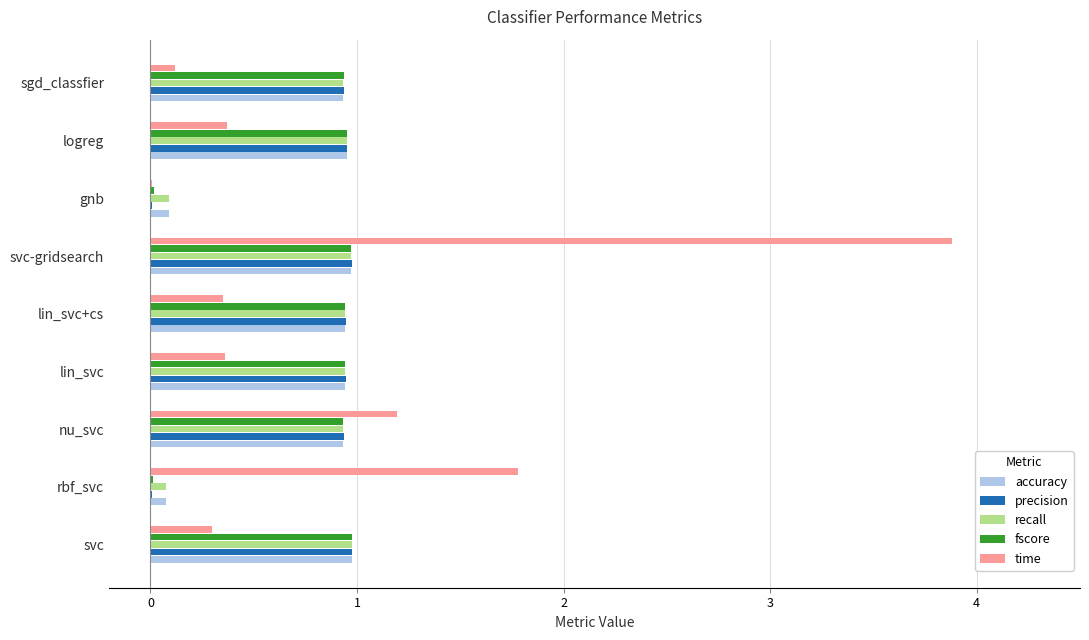

Which series changed the most between svc and gnb?

precision